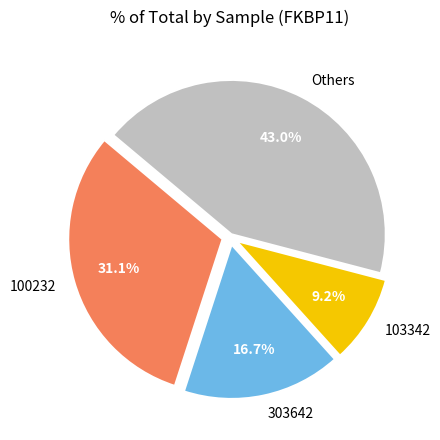

Which category has the biggest portion of the pie?

Others